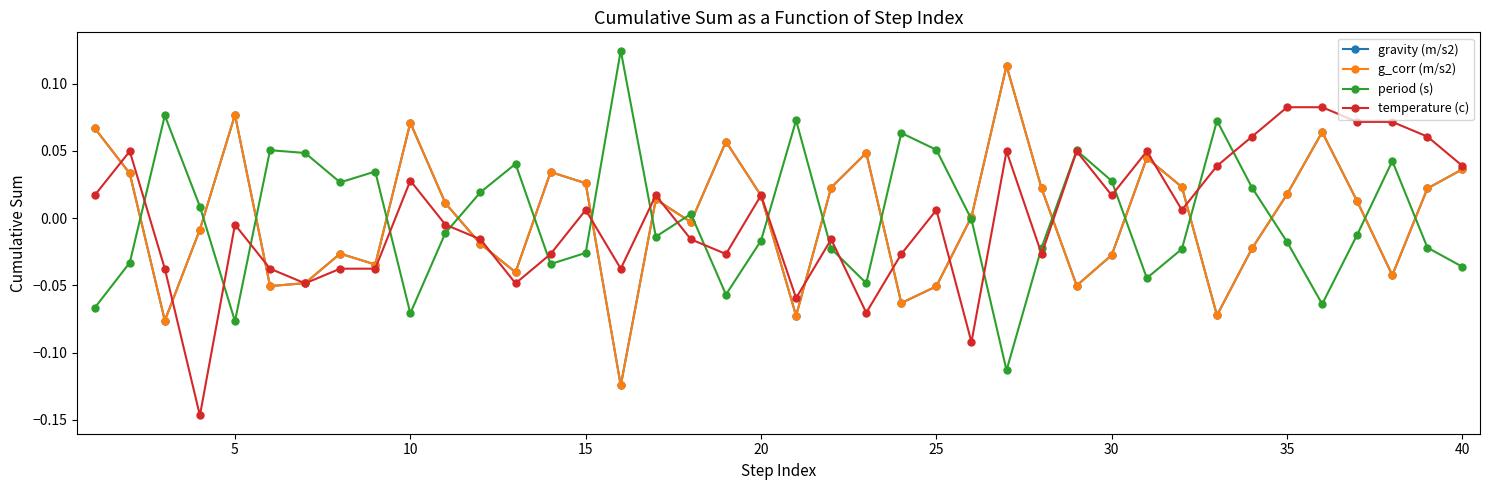

Does the chart have visible grid lines?

No